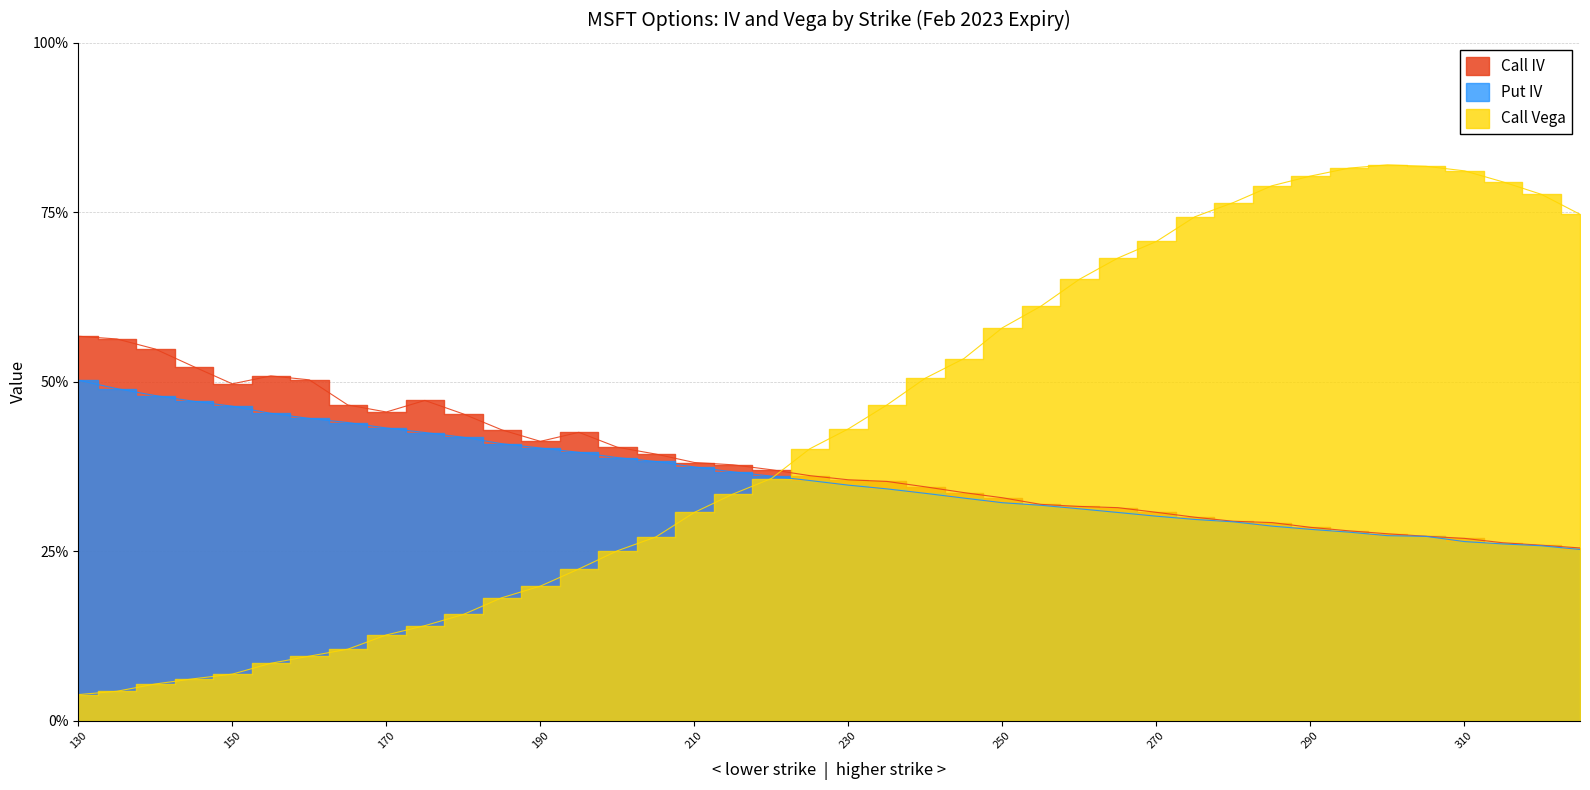

What is the total value across all series at 130?

1.1